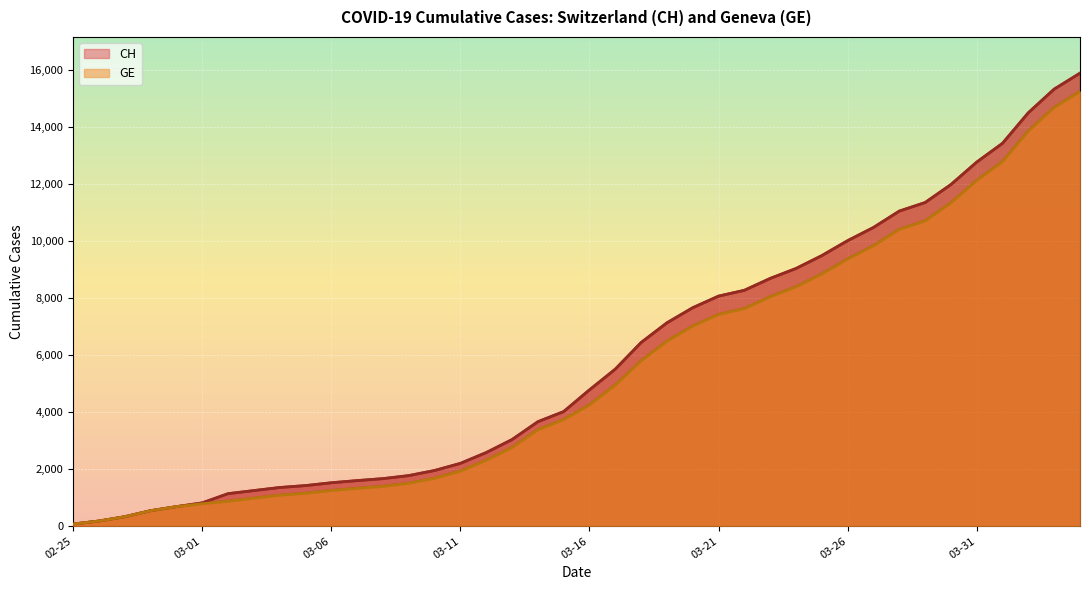

How many data points in GE are less than 4248?

20